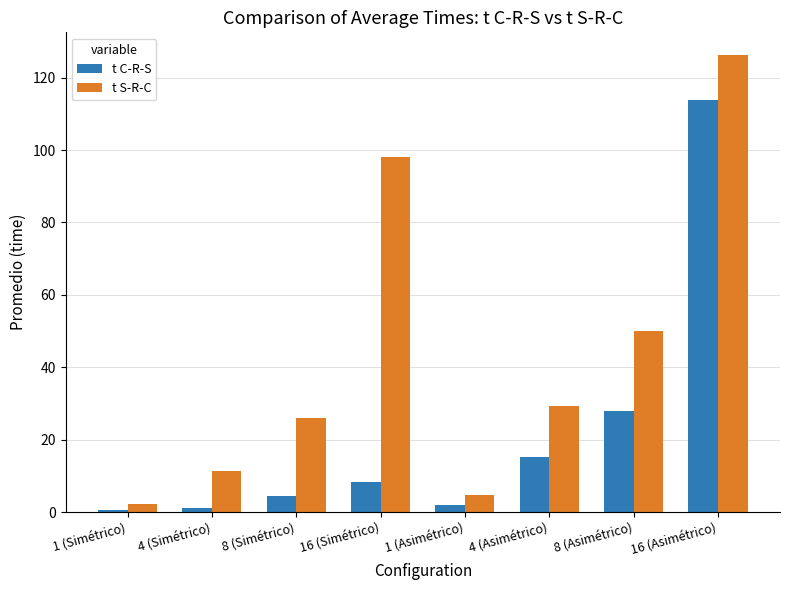

What is the label of the 6th bar from the left?

4 (Asimétrico)